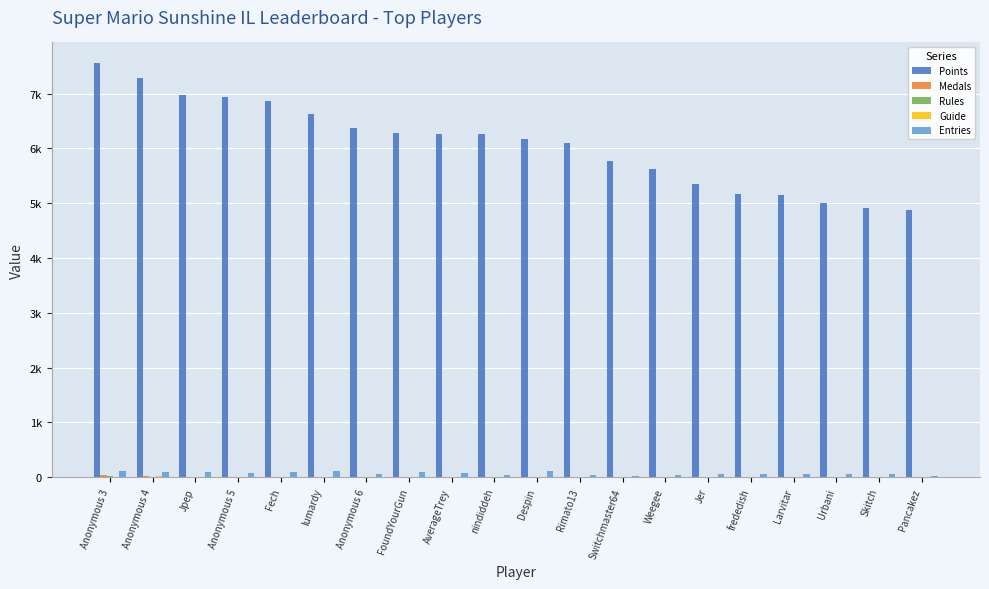

Which series changed the most between AverageTrey and frededish?

Points